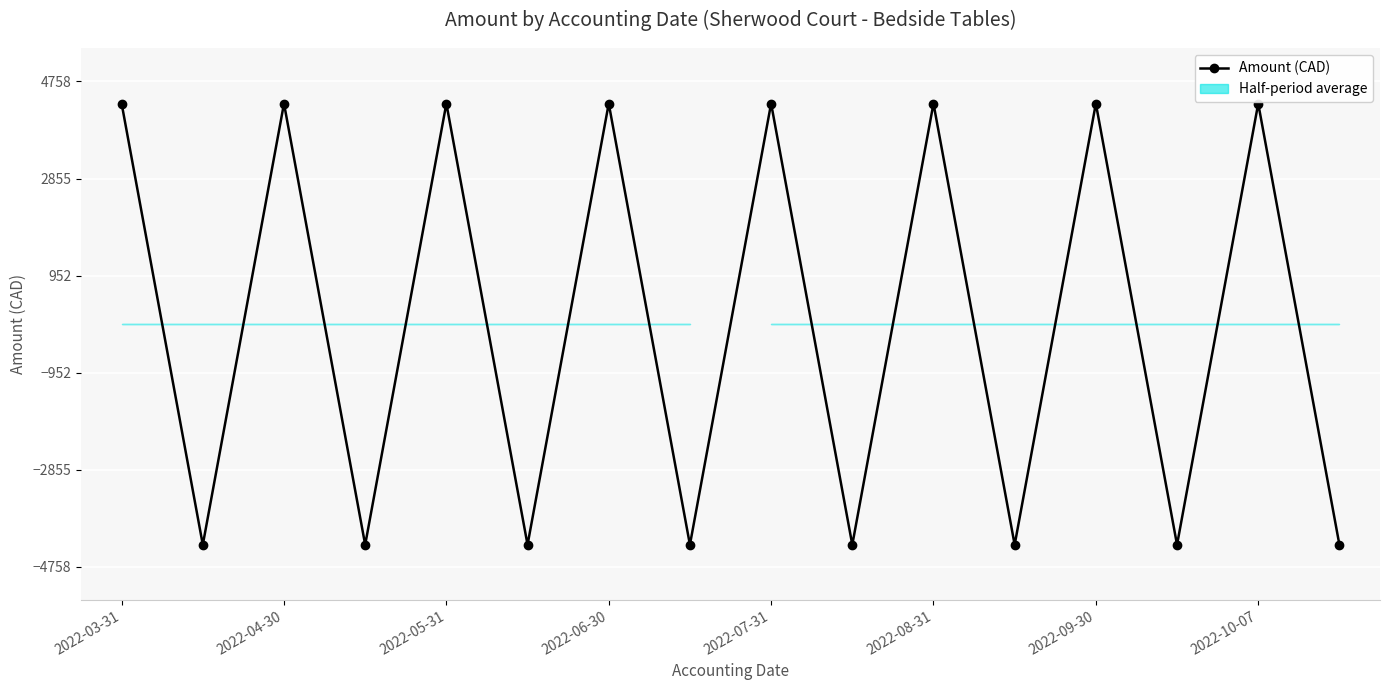

Count the number of values greater than 4325.

8